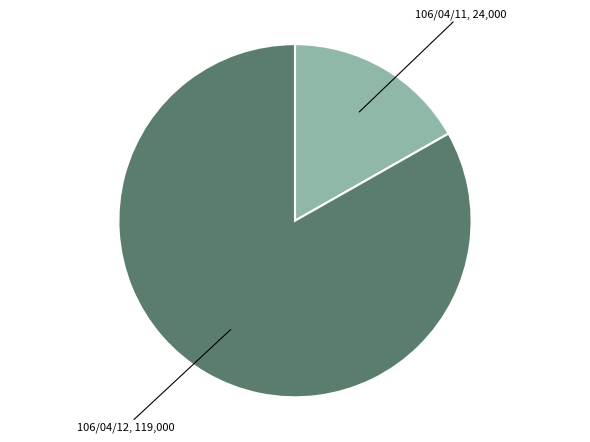

Is there any slice that represents more than half of the pie?

Yes